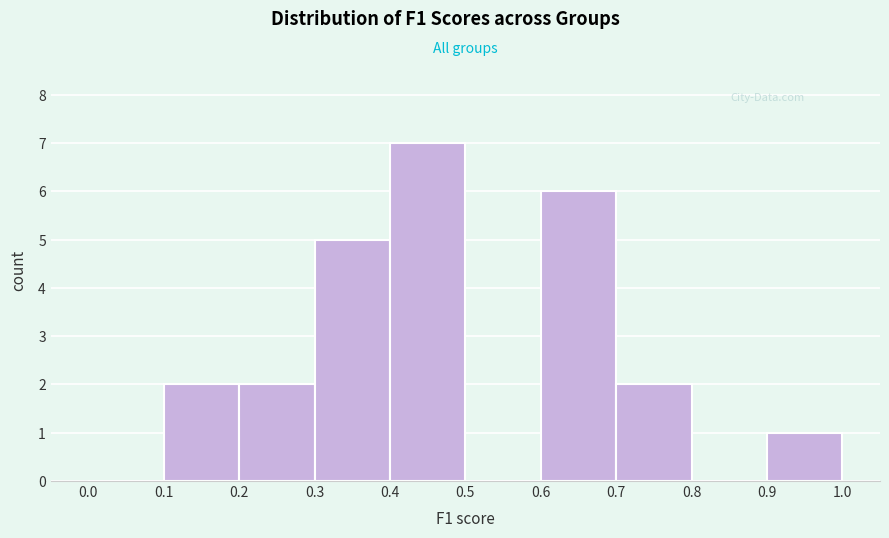

Reading left to right, list every bar in this chart as the range it spans on the x-axis followed by its height. The values are not printed on the chart, so give them approximately, as read against the axis.

0.0 to 0.1: 0
0.1 to 0.2: 2
0.2 to 0.3: 2
0.3 to 0.4: 5
0.4 to 0.5: 7
0.5 to 0.6: 0
0.6 to 0.7: 6
0.7 to 0.8: 2
0.8 to 0.9: 0
0.9 to 1.0: 1